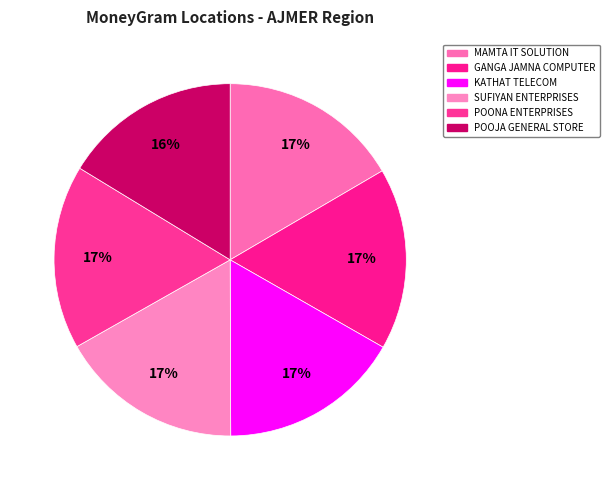

What is the change in value from GANGA JAMNA COMPUTER to KATHAT TELECOM?

-1312